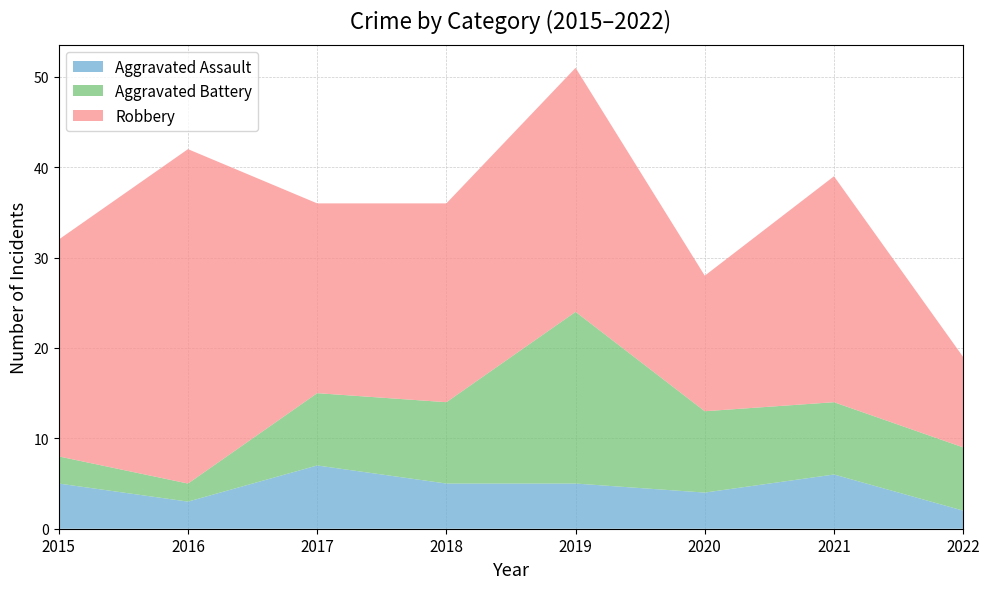

Reading left to right, transcribe all the data shown in this chart.

Aggravated Assault: 5	3	7	5	5	4	6	2
Aggravated Battery: 3	2	8	9	19	9	8	7
Robbery: 24	37	21	22	27	15	25	10